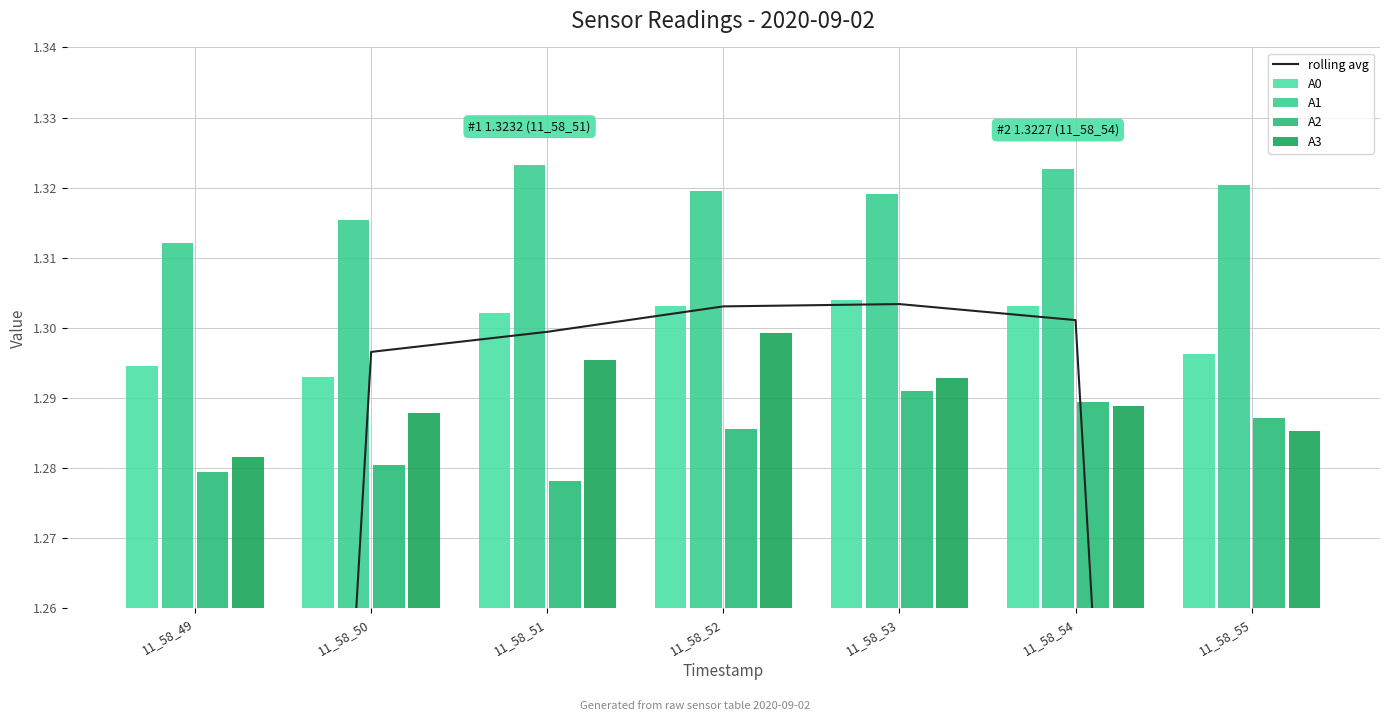

Which series has the widest spread of values?

rolling avg